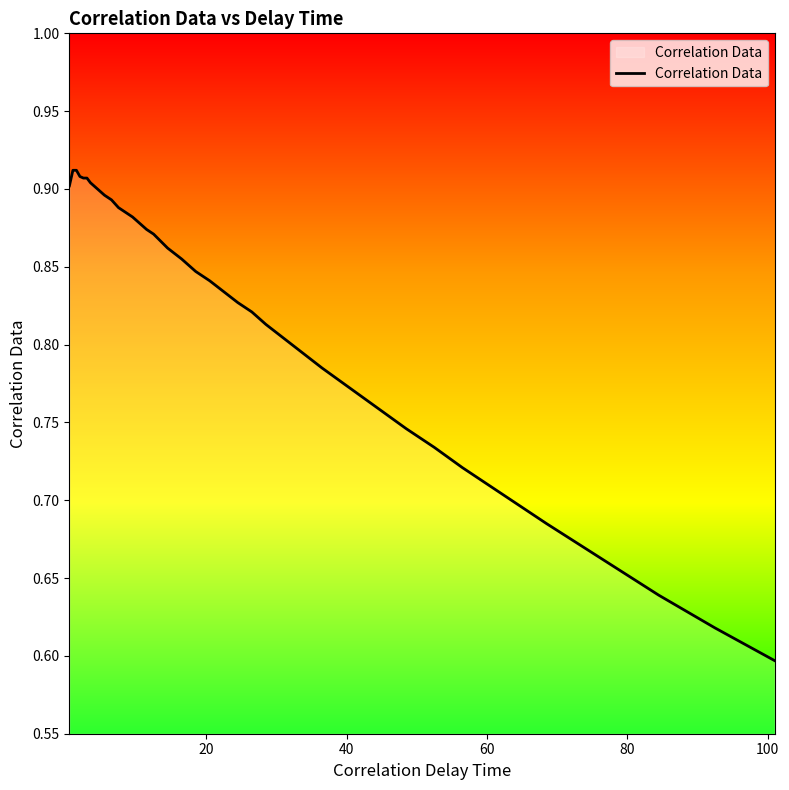

How many lines are shown in the chart?

1